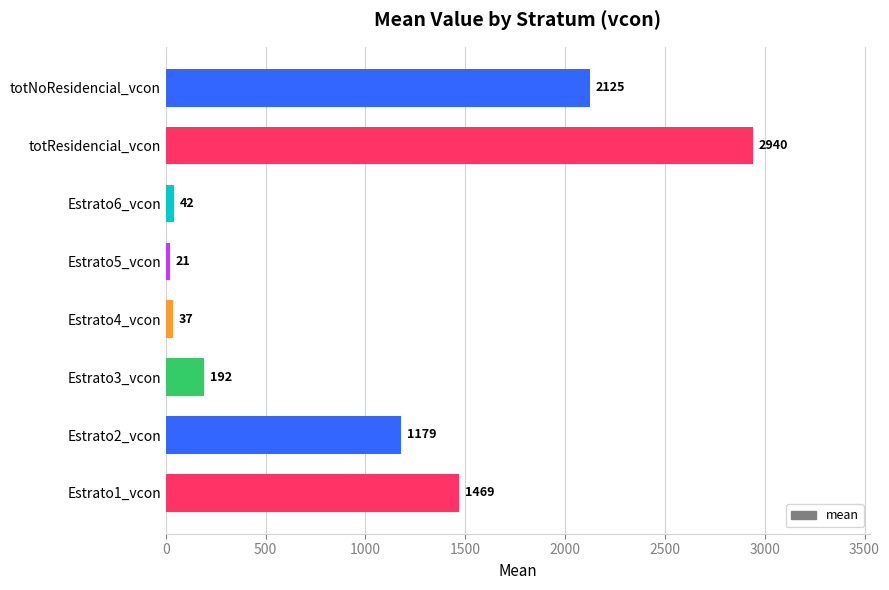

What is the sum of all values?

8005.5